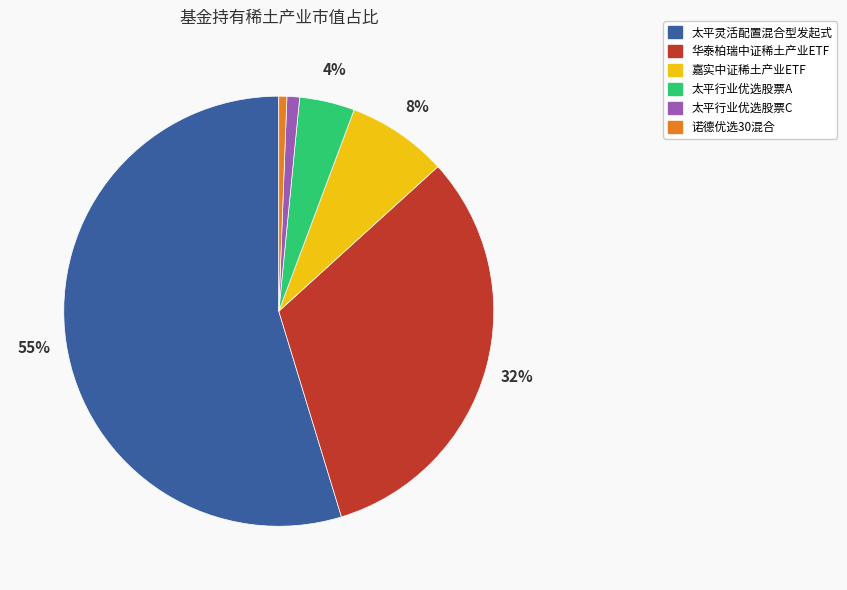

Is it true that 嘉实中证稀土产业ETF is 20% of the pie?

False